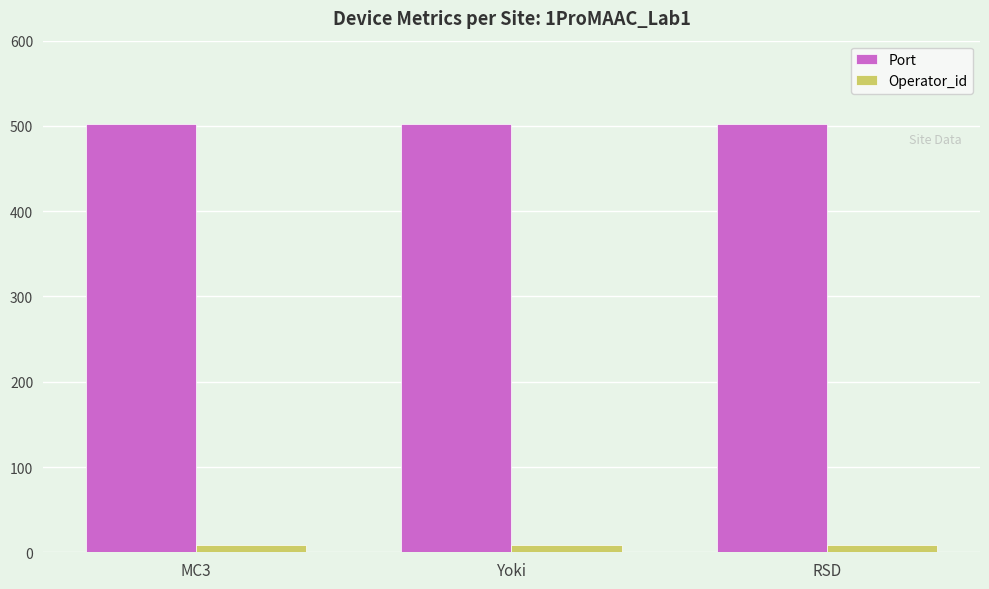

Reading right to left, transcribe all the data shown in this chart.

Port: 502	502	502
Operator_id: 9	9	9